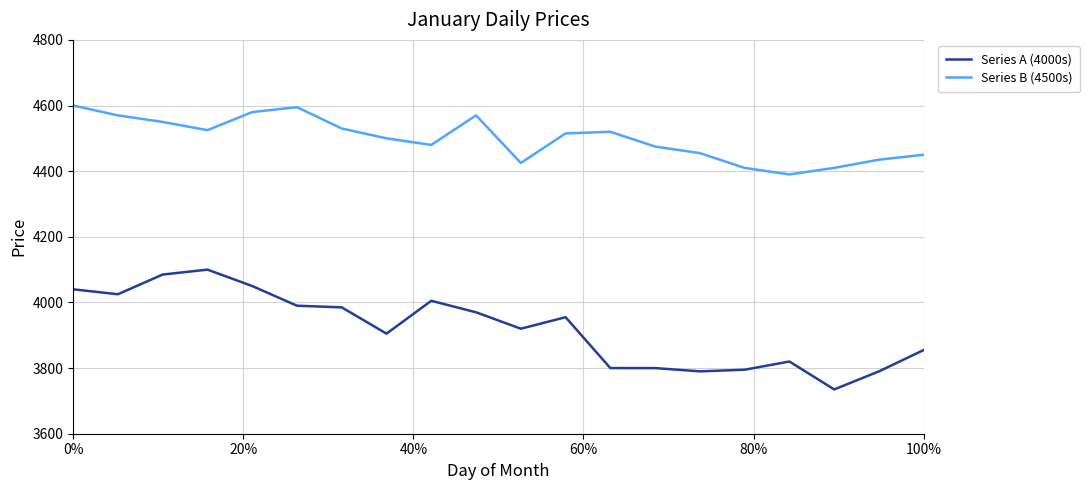

True or false: Series A (4000s) and Series B (4500s) cross at least once.

False